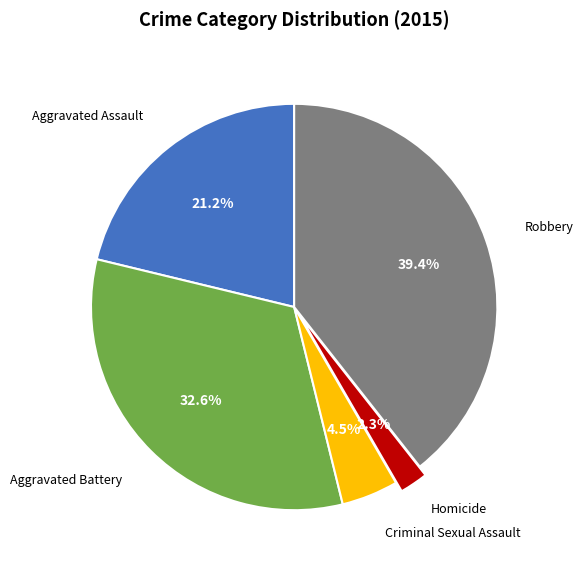

Is there any slice that represents more than half of the pie?

No